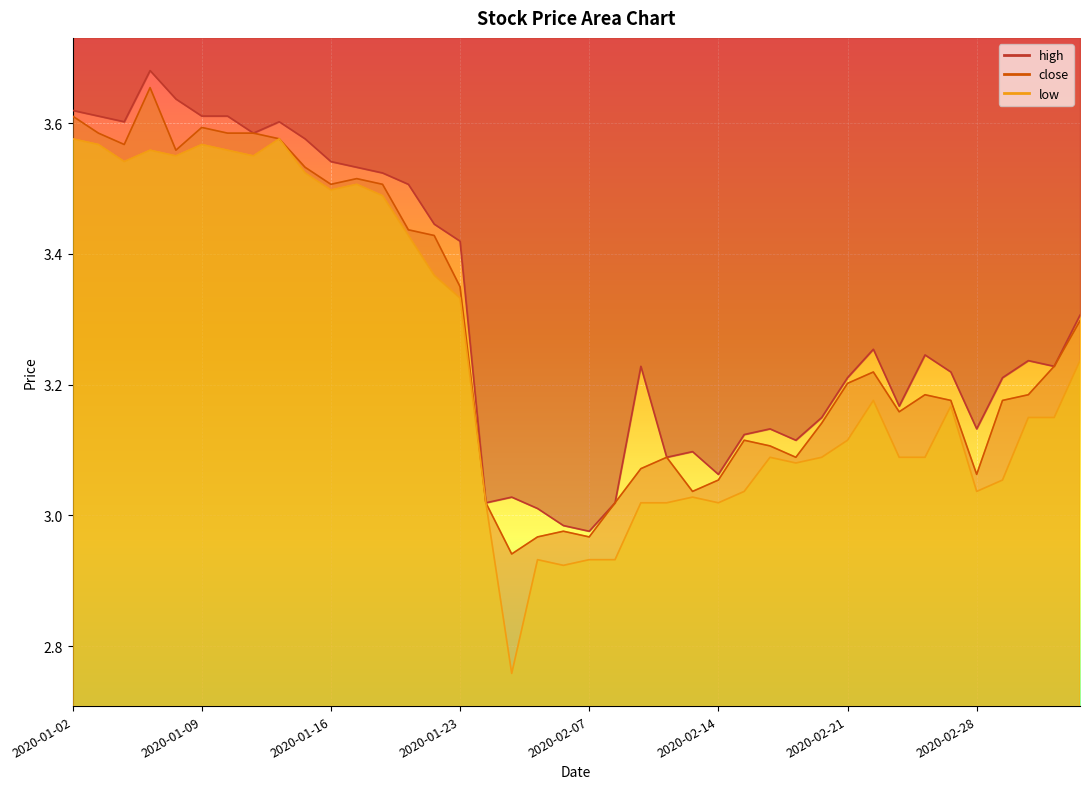

At which category is the sum across all series the highest?

2020-01-07